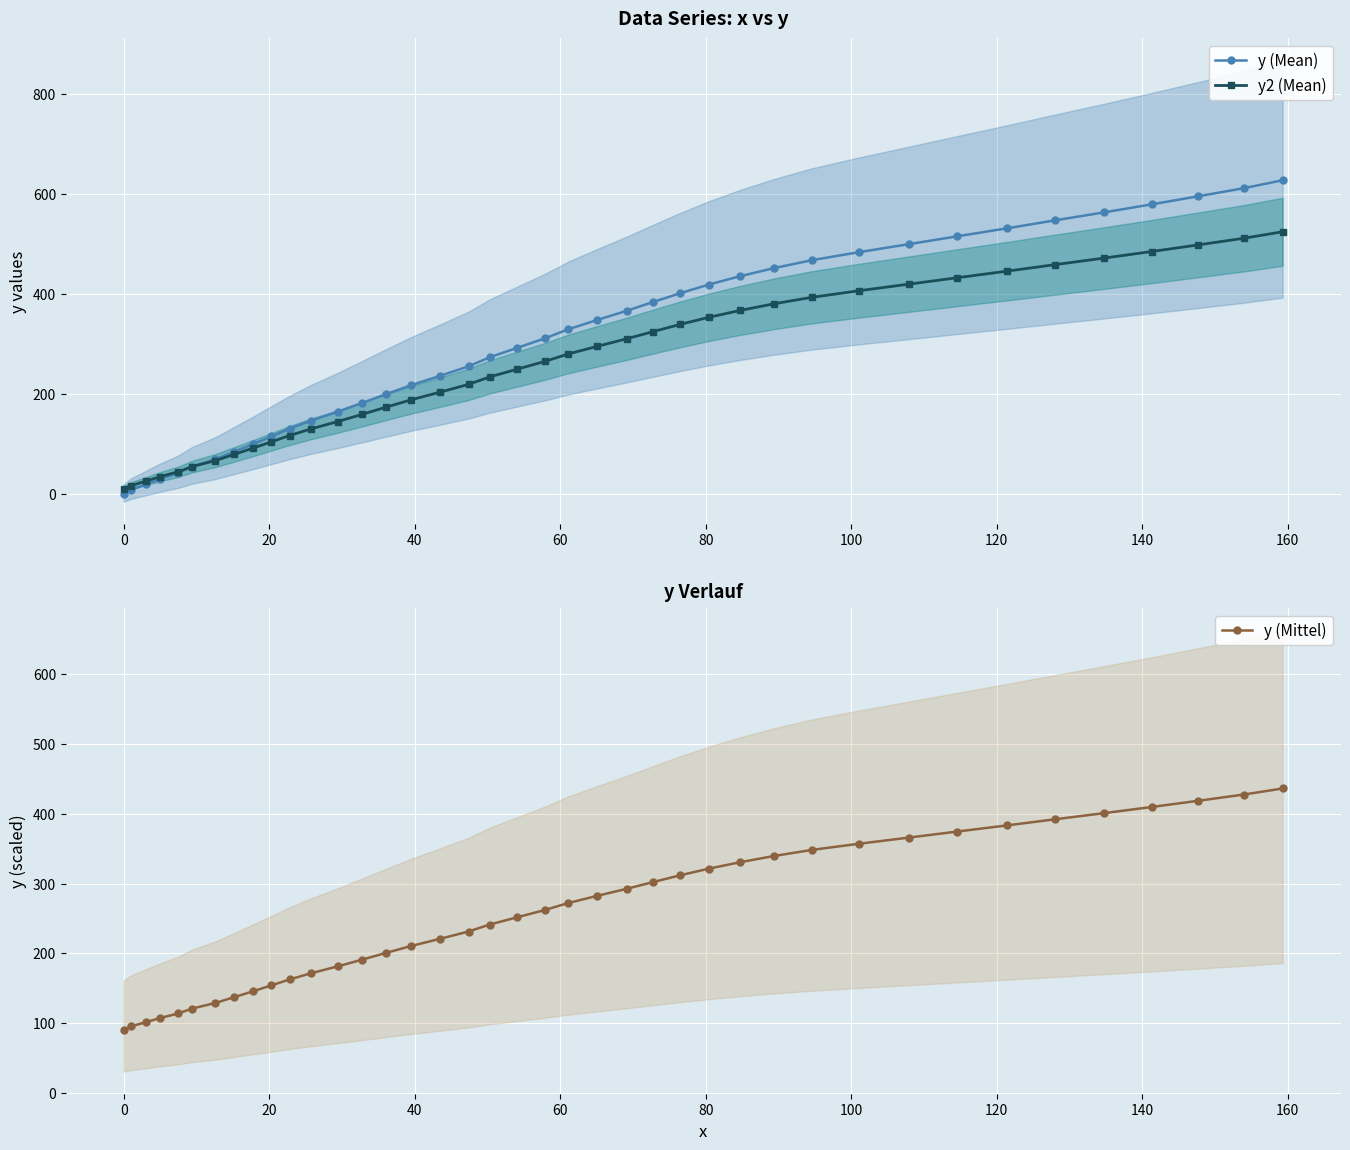

What is the maximum value for y (Mean)?

627.7